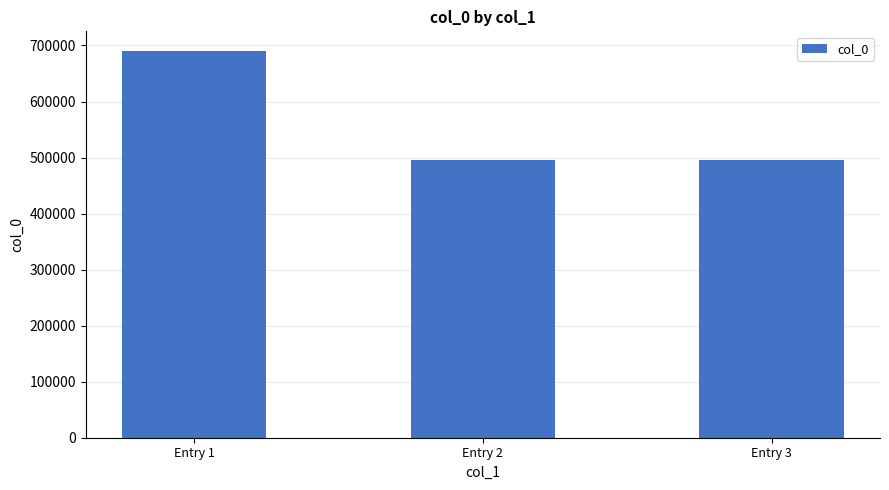

The chart shows a value of 324534 at Entry 2. True or false?

False